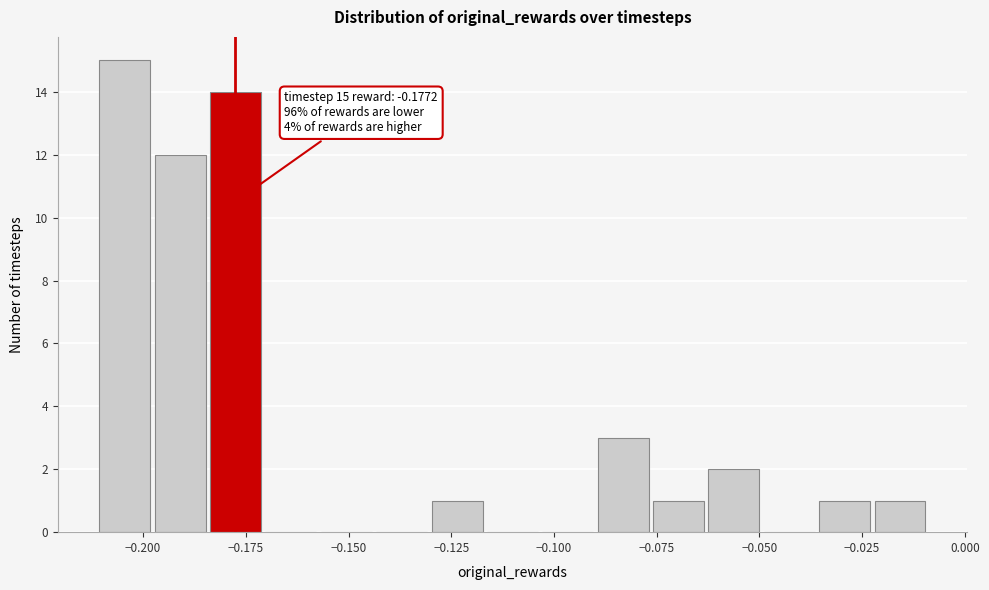

Read against the x-axis, roughly where is the centre of the tallest bar?

-0.205